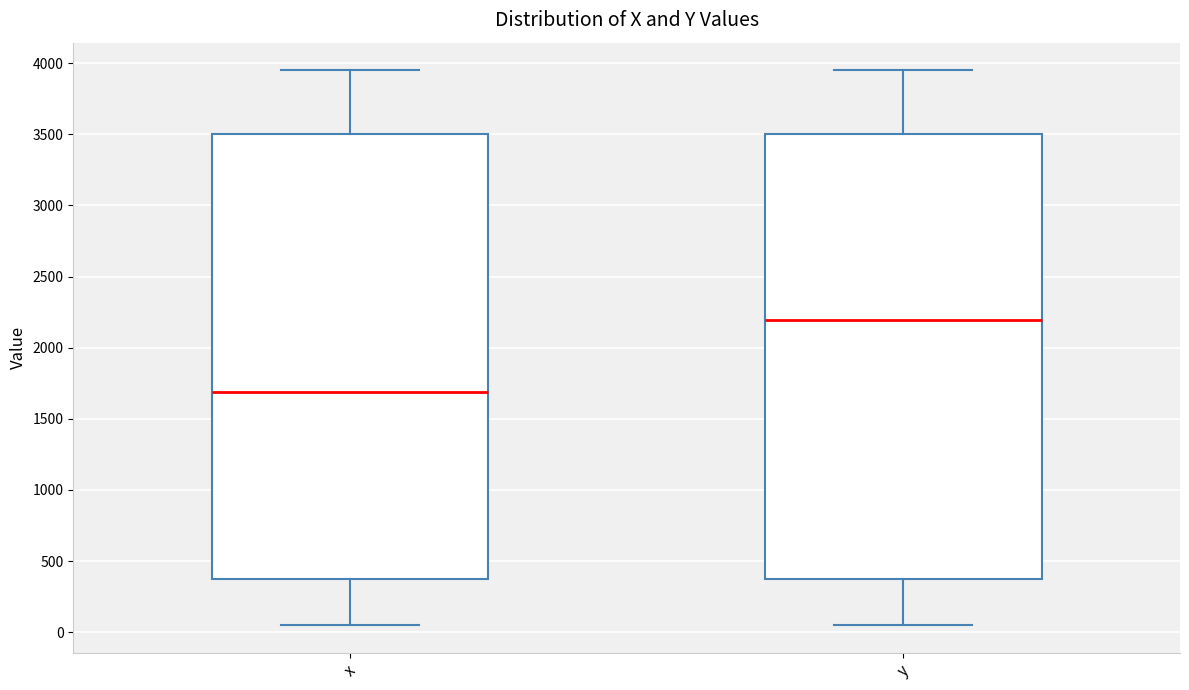

Reading left to right, read every box against the y-axis: the position of its median line, the range the box covers, and the ends of its whiskers. The values are not printed on the chart, so give them approximately, as read against the axis.

x: median 1700, box 400 to 3500, whiskers 50 to 3950
y: median 2200, box 400 to 3500, whiskers 50 to 3950